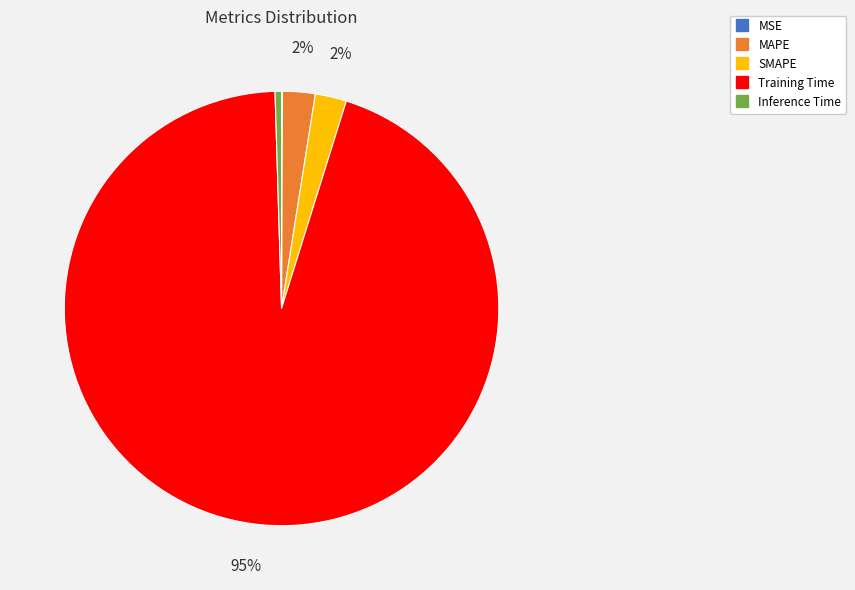

Is there any slice that represents more than half of the pie?

Yes